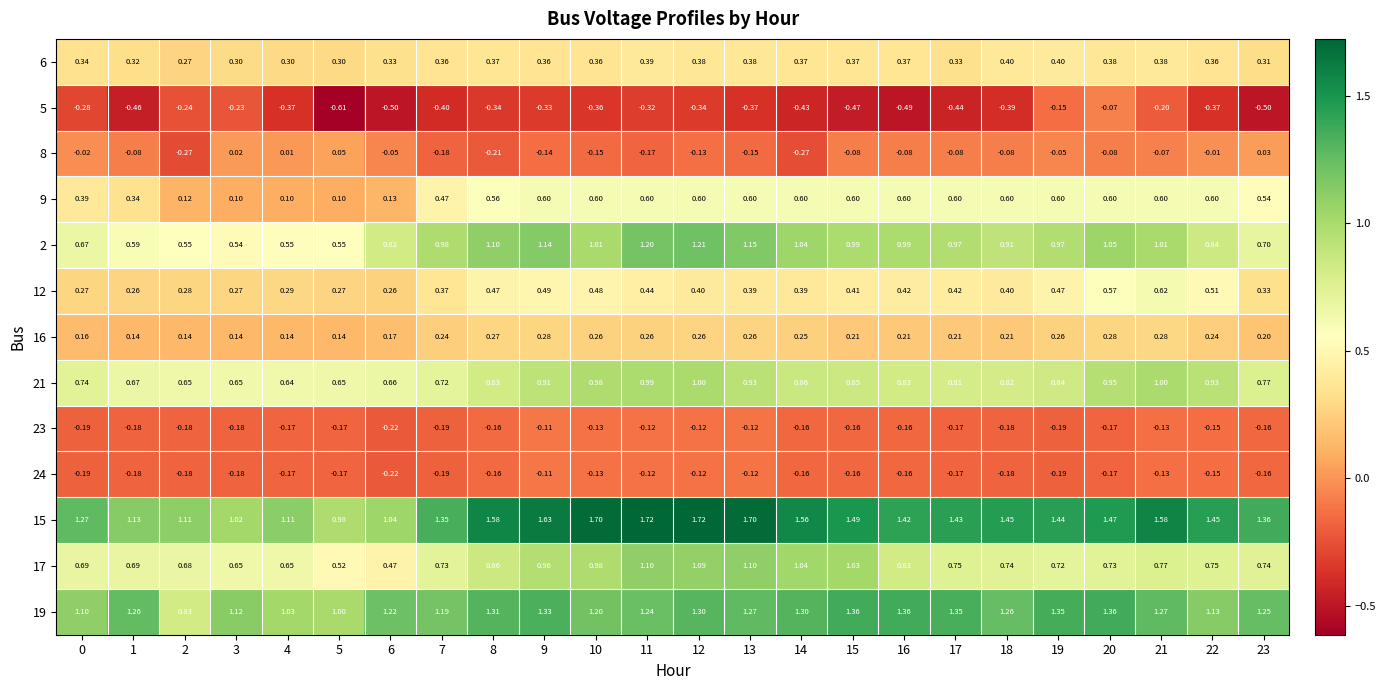

What is the maximum value shown in the chart?

1.7